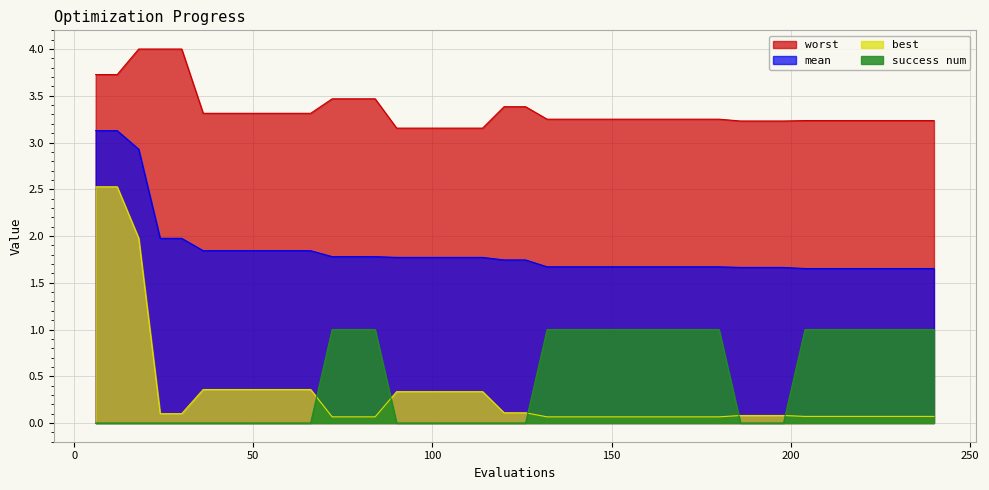

Reading left to right, transcribe all the data shown in this chart.

mean: 3.1	3.1	2.9	2.0	2.0	1.8	1.8	1.8	1.8	1.8	1.8	1.8	1.8	1.8	1.8	1.8	1.8	1.8	1.8	1.7	1.7	1.7	1.7	1.7	1.7	1.7	1.7	1.7	1.7	1.7	1.7	1.7	1.7	1.7	1.7	1.7	1.7	1.7	1.7	1.7
best: 2.5	2.5	2.0	0.1	0.1	0.4	0.4	0.4	0.4	0.4	0.4	0.1	0.1	0.1	0.3	0.3	0.3	0.3	0.3	0.1	0.1	0.1	0.1	0.1	0.1	0.1	0.1	0.1	0.1	0.1	0.1	0.1	0.1	0.1	0.1	0.1	0.1	0.1	0.1	0.1
worst: 3.7	3.7	4.0	4.0	4.0	3.3	3.3	3.3	3.3	3.3	3.3	3.5	3.5	3.5	3.2	3.2	3.2	3.2	3.2	3.4	3.4	3.2	3.2	3.2	3.2	3.2	3.2	3.2	3.2	3.2	3.2	3.2	3.2	3.2	3.2	3.2	3.2	3.2	3.2	3.2
success num: 0.0	0.0	0.0	0.0	0.0	0.0	0.0	0.0	0.0	0.0	0.0	1.0	1.0	1.0	0.0	0.0	0.0	0.0	0.0	0.0	0.0	1.0	1.0	1.0	1.0	1.0	1.0	1.0	1.0	1.0	0.0	0.0	0.0	1.0	1.0	1.0	1.0	1.0	1.0	1.0